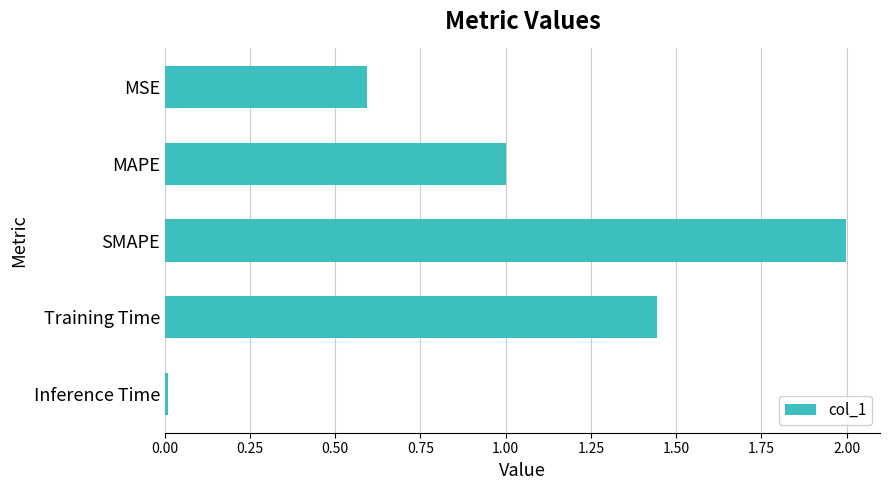

What is the average value?

1.0